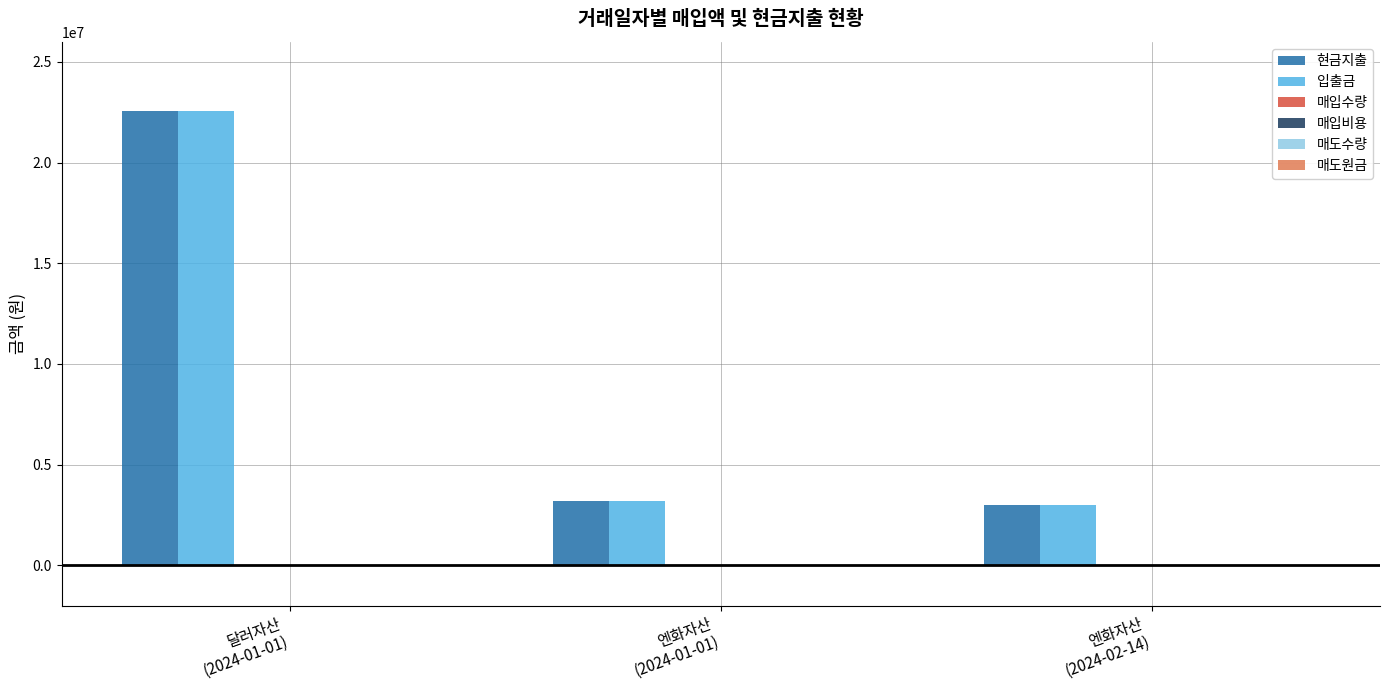

What is the greatest value displayed?

22572209